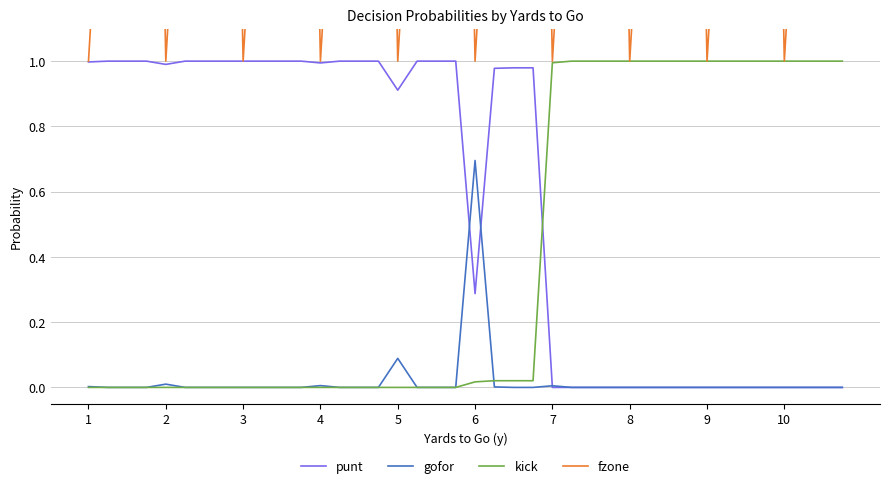

Which series has the widest spread of values?

fzone